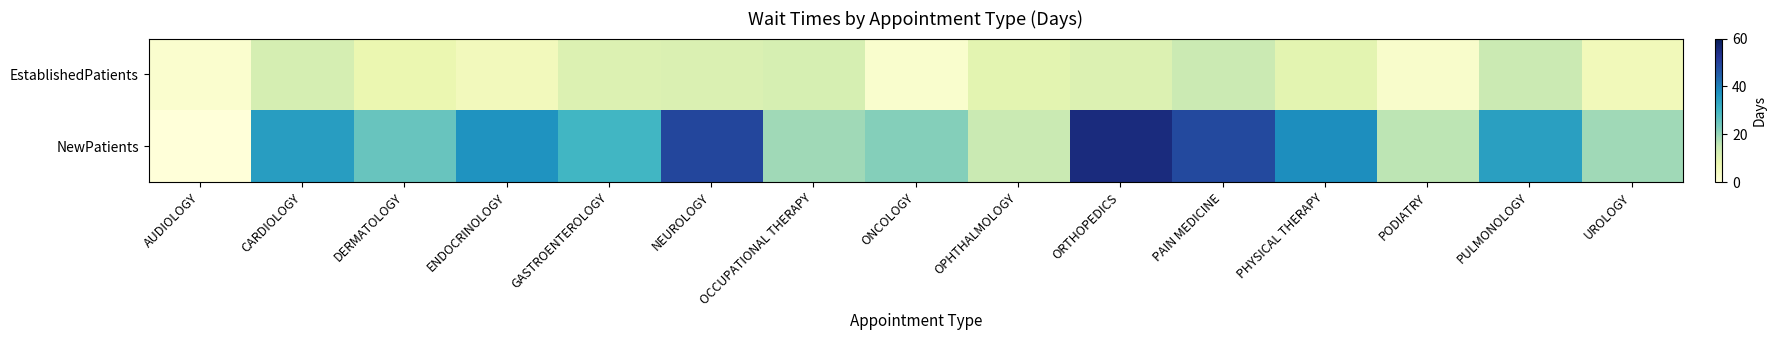

How many data points does each series have?

15